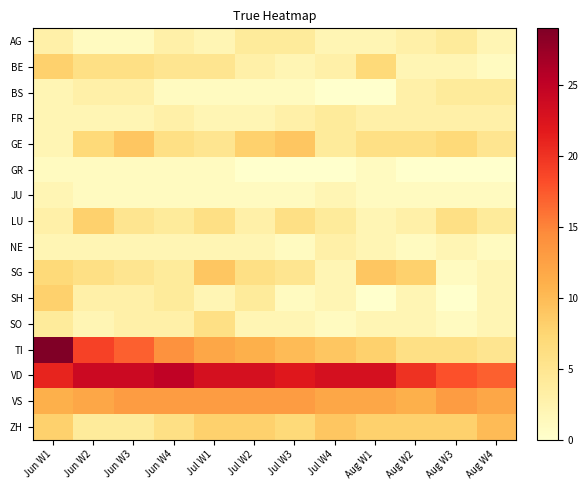

At how many categories does at least one series exceed 26?

1